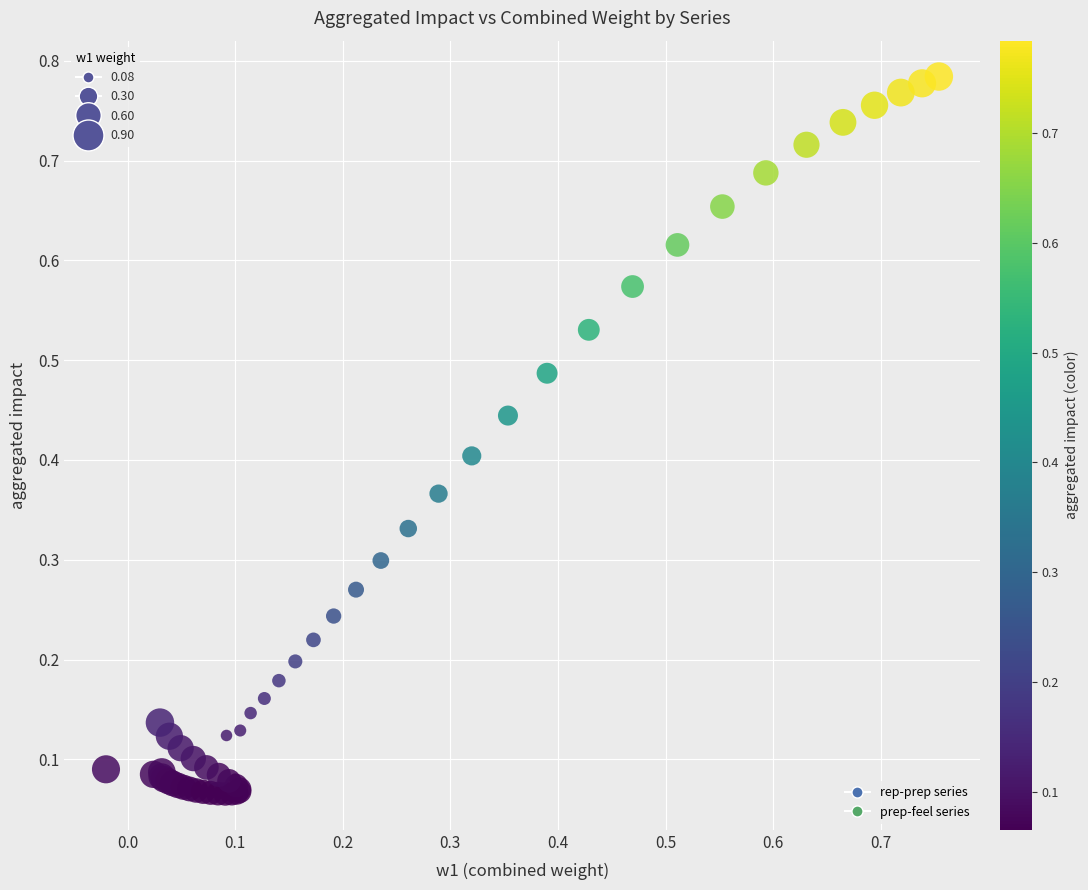

Which series has the widest spread of Y values?

rep-prep series